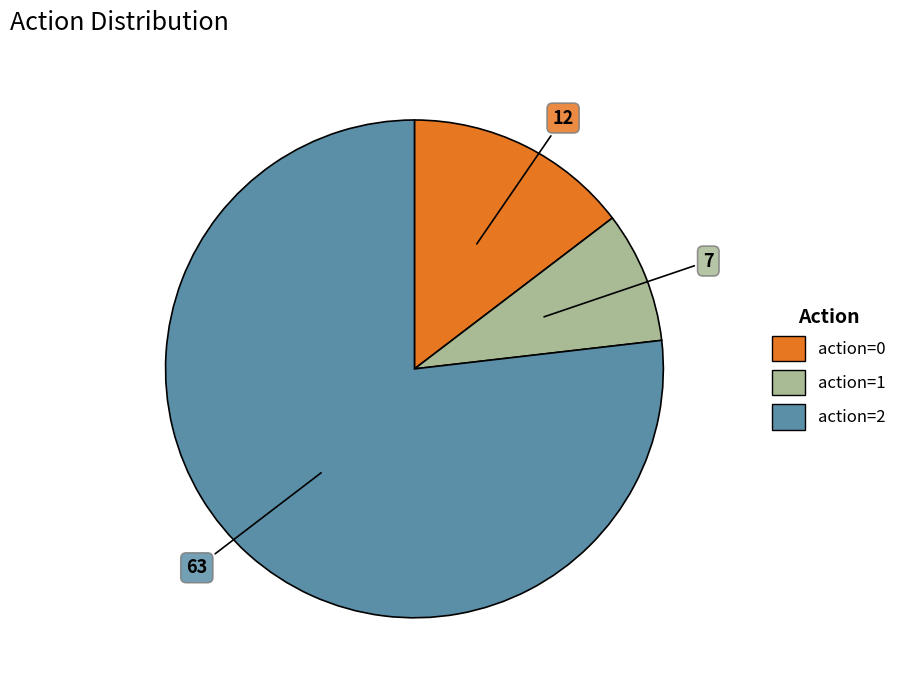

What is the majority slice?

action=2